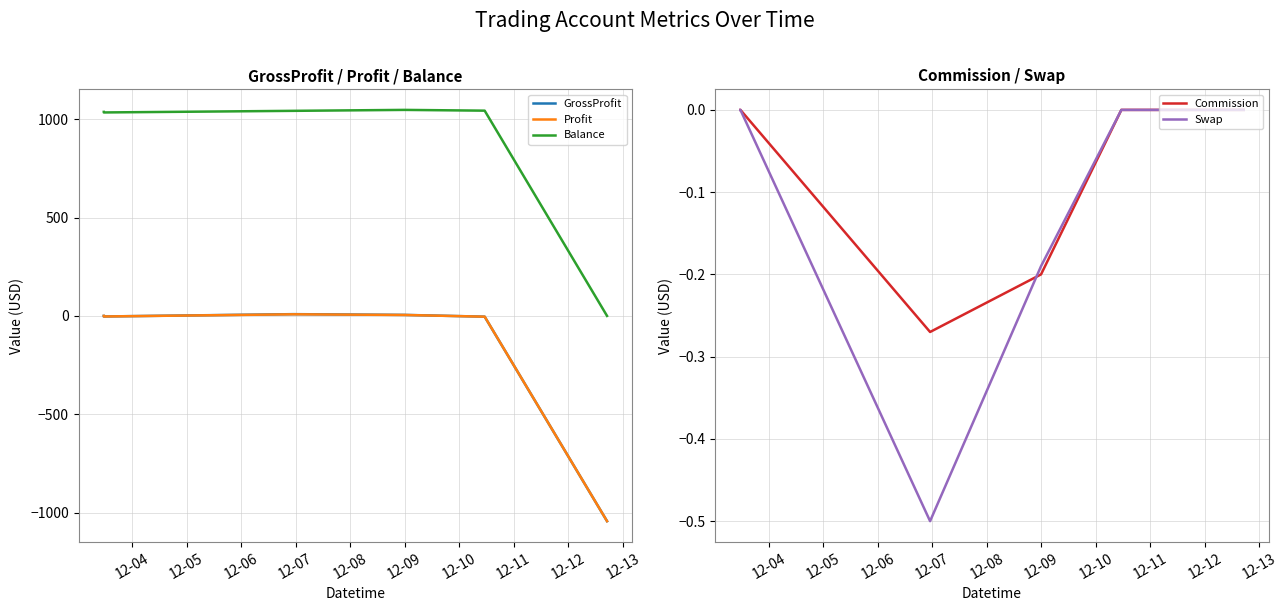

True or false: Balance and Profit intersect in this chart.

False